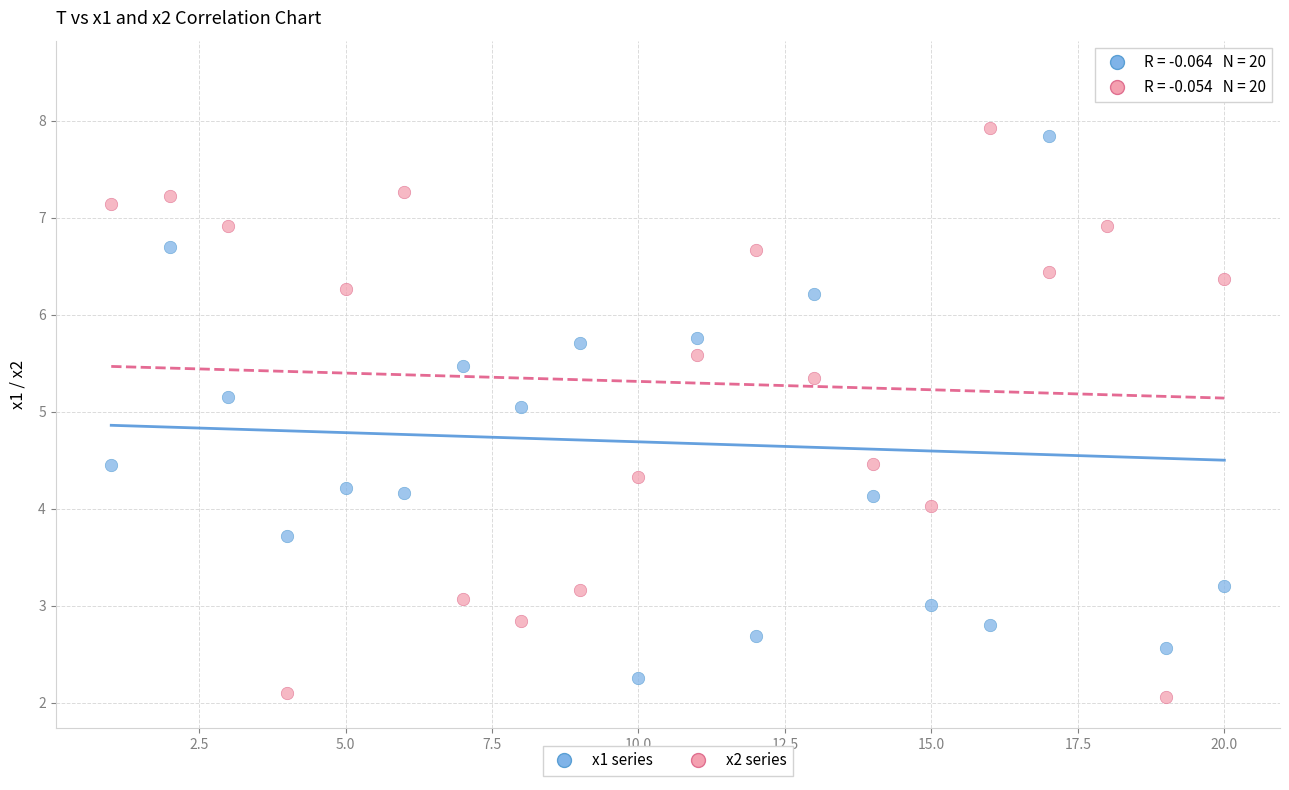

Across all data points, what is the range of Y values (max minus min)?

6.4